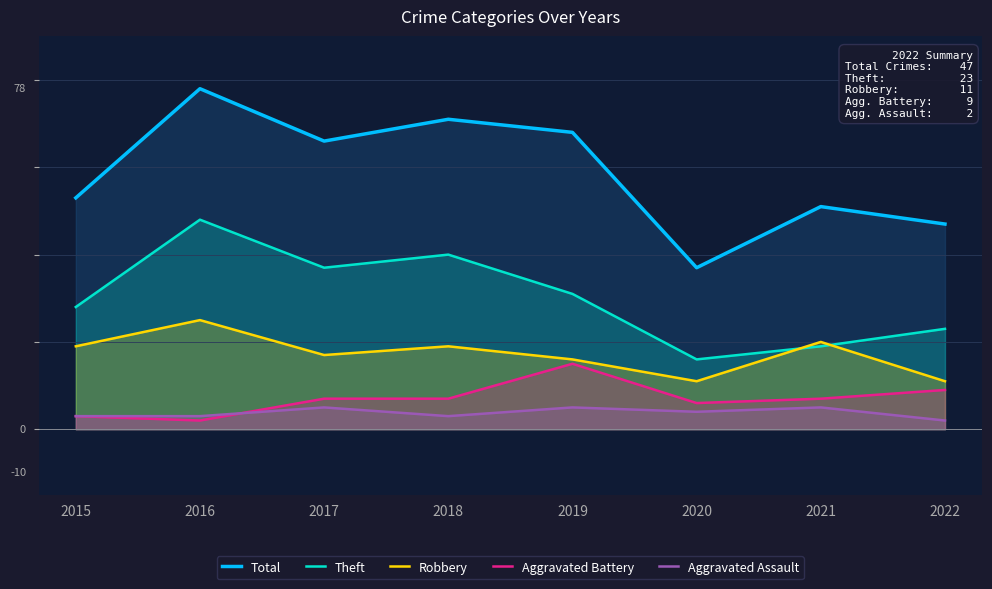

At which category is the sum across all series the highest?

2016